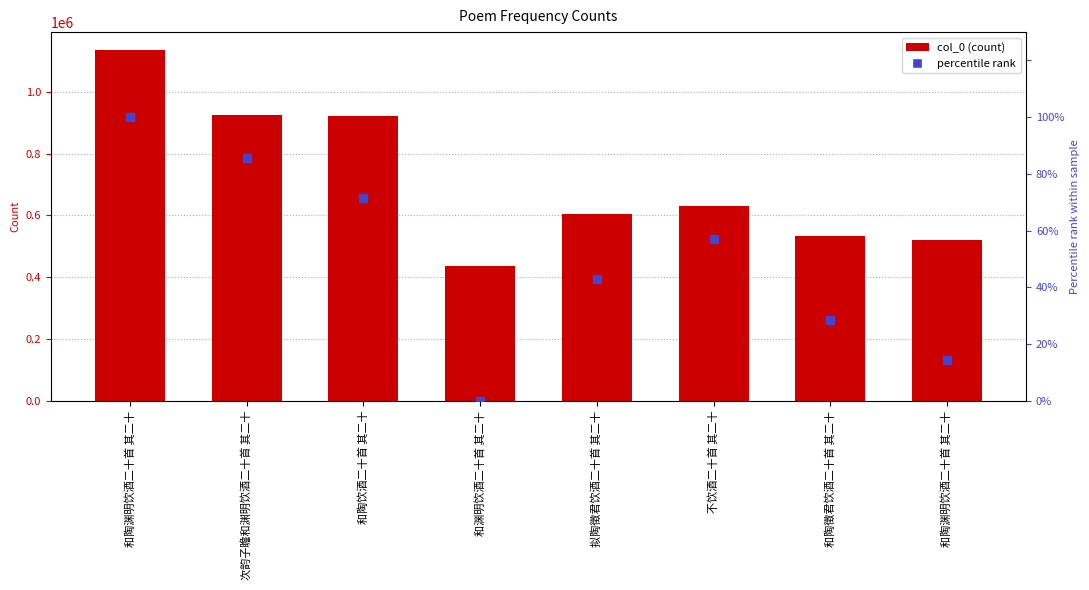

Which series reaches the minimum Y coordinate?

percentile rank